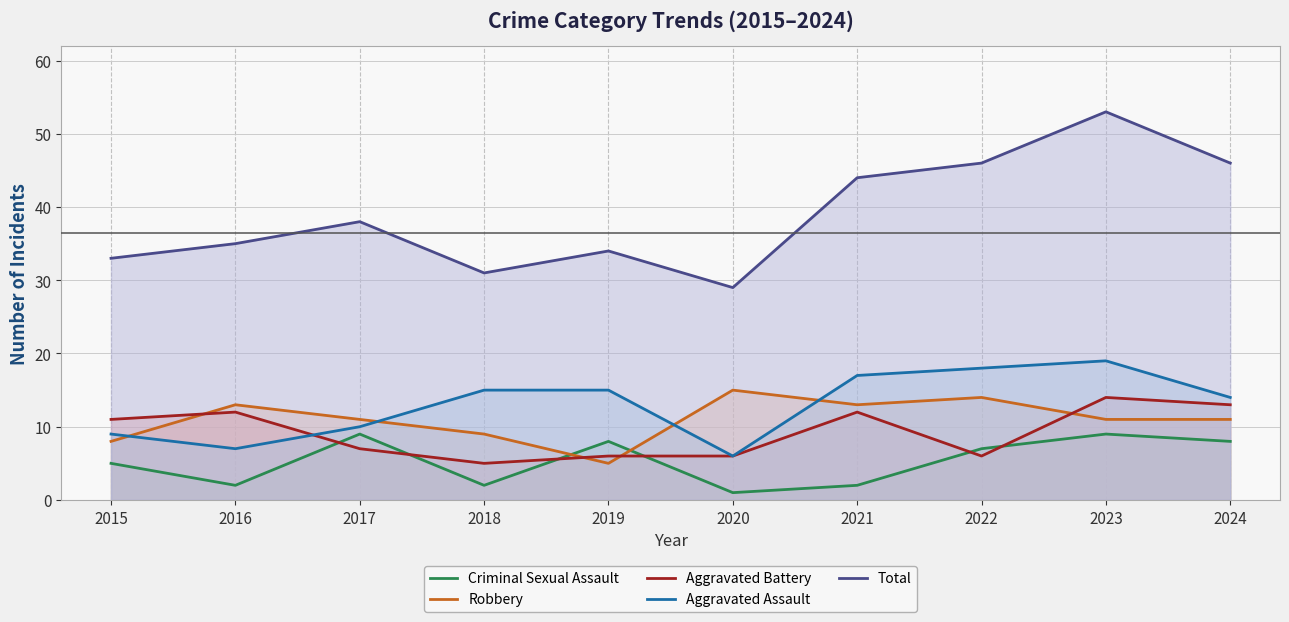

Which series has the largest total across all categories?

Total